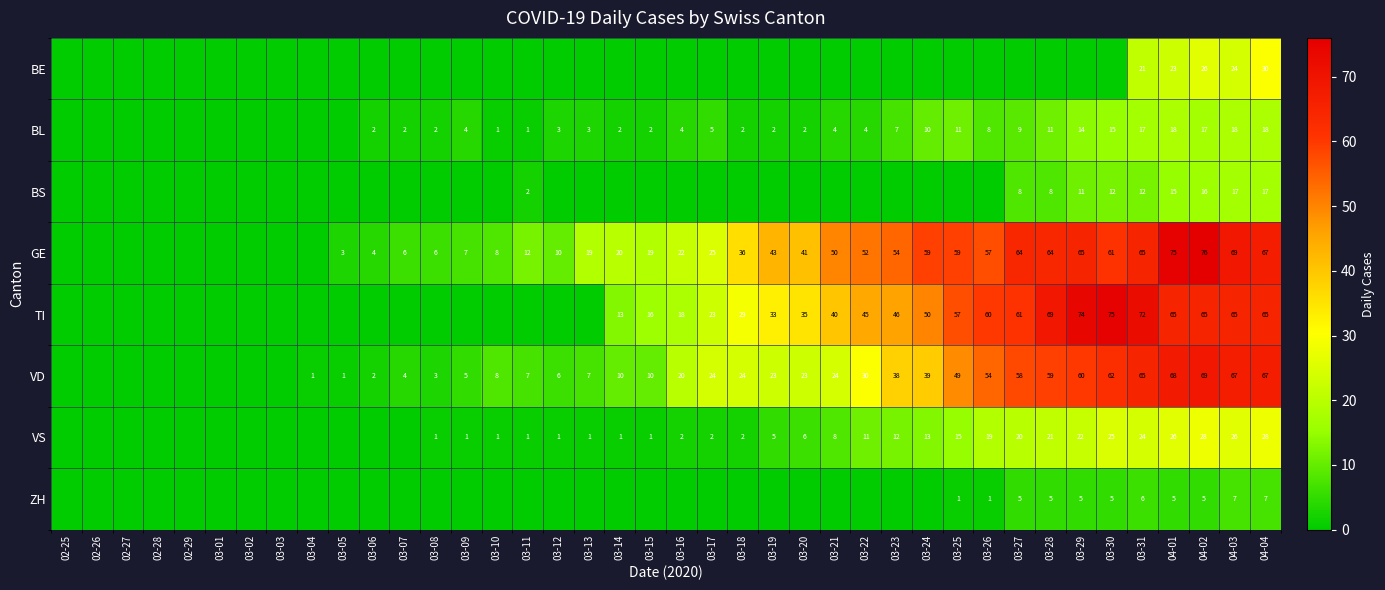

Is it true that TI equals 31 at 04-01?

False